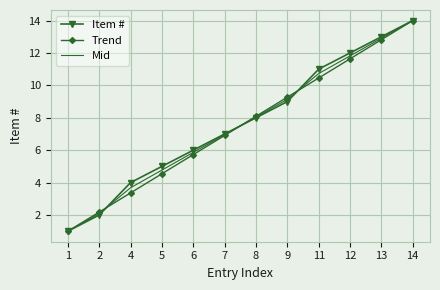

True or false: Item # has more than 1 points higher than both neighbors.

False